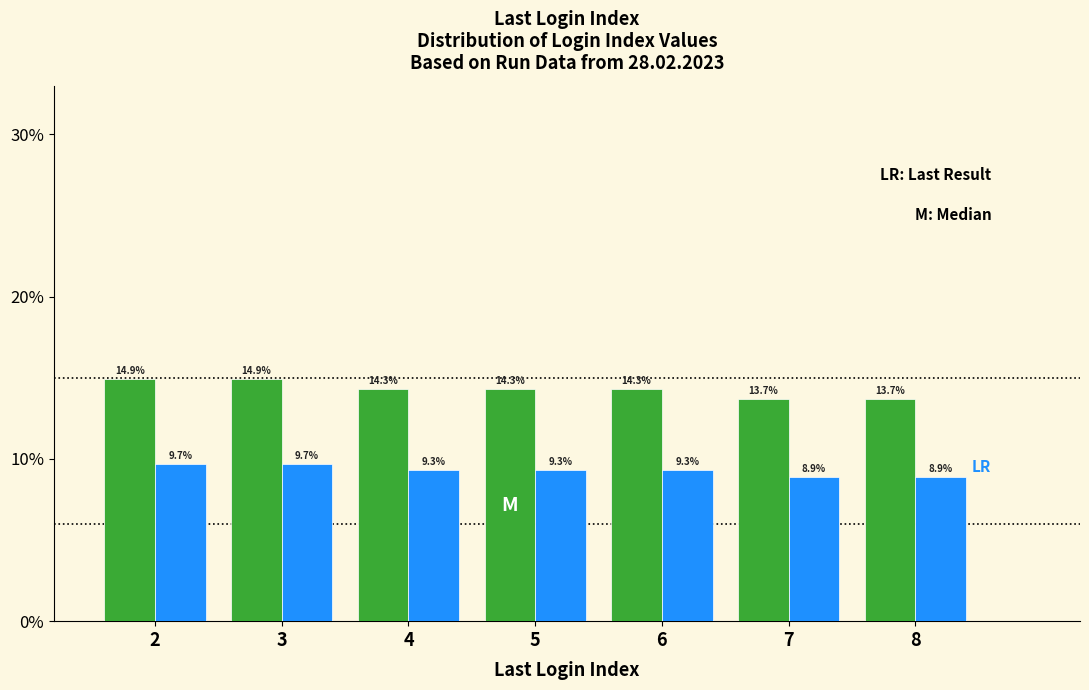

What is the total value across all series at 2?

24.6